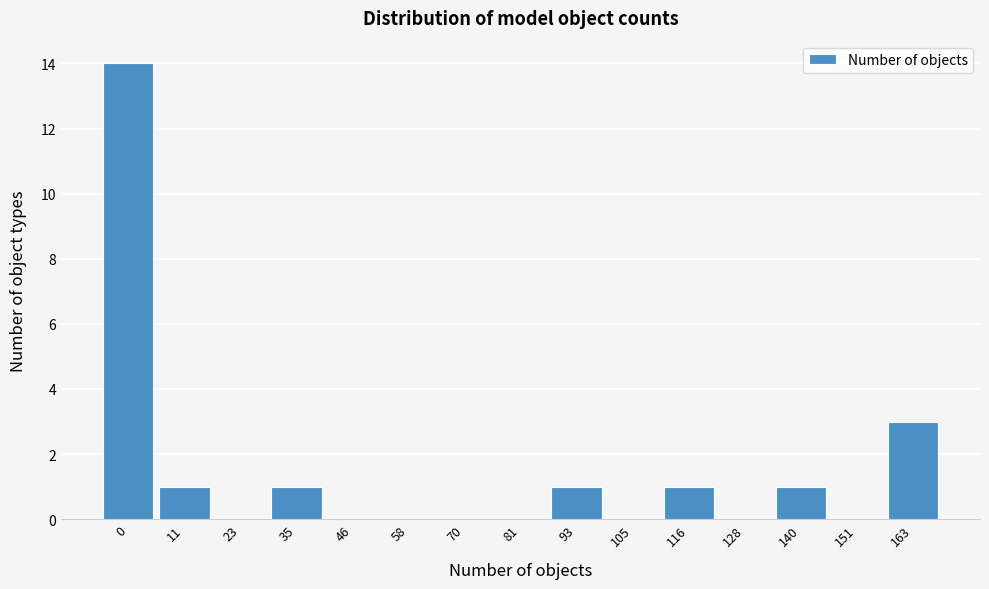

Reading left to right, transcribe all the data shown in this chart.

0=14	11=1	23=0	35=1	46=0	58=0	70=0	81=0	93=1	105=0	116=1	128=0	140=1	151=0	163=3